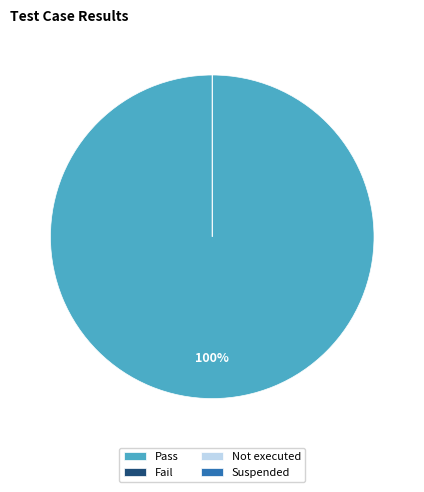

What is the largest slice in the pie chart?

Pass